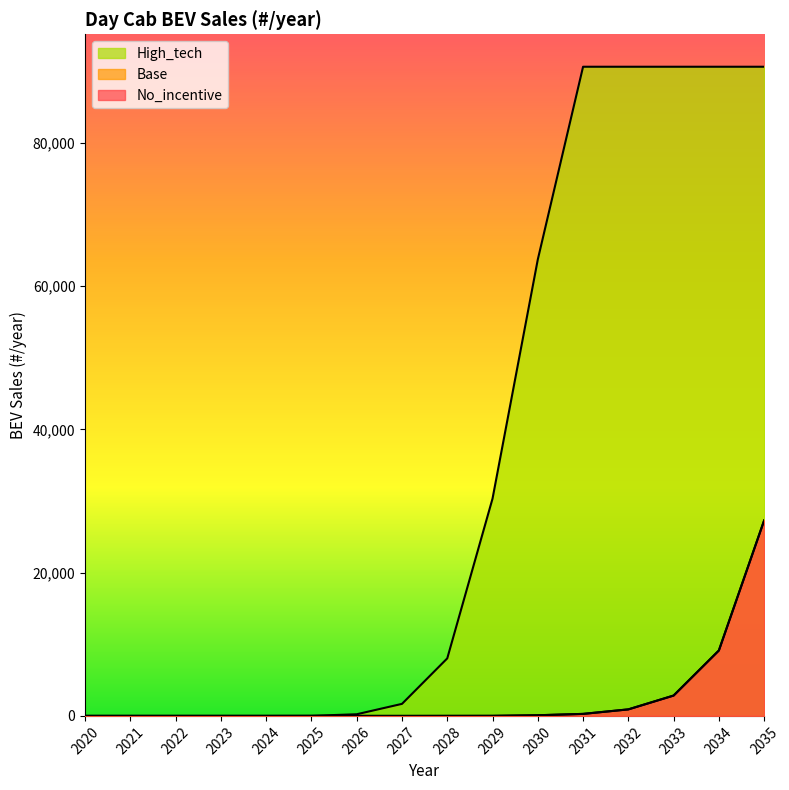

What is the value of the High_tech point at the 8th from the left?

1680